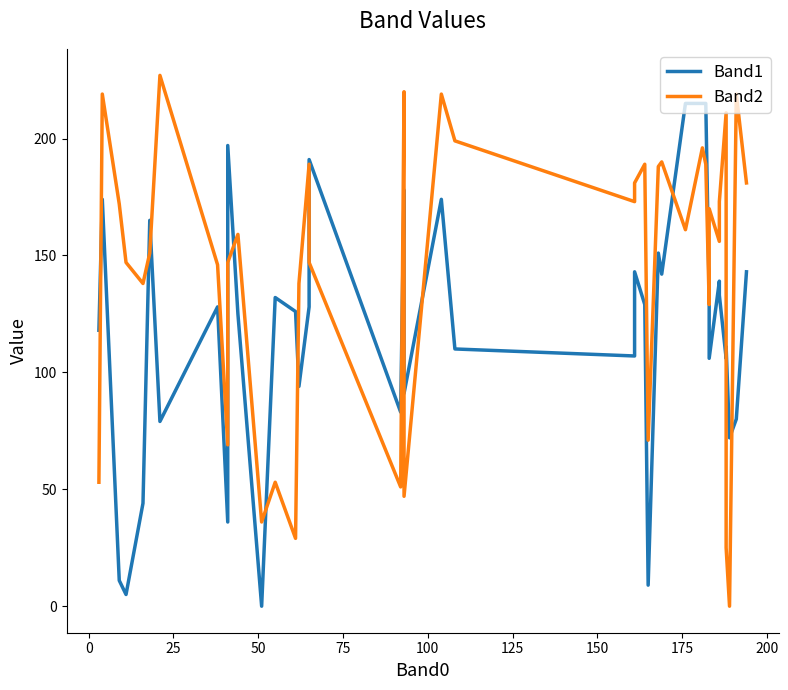

What is the maximum value for Band1?

215